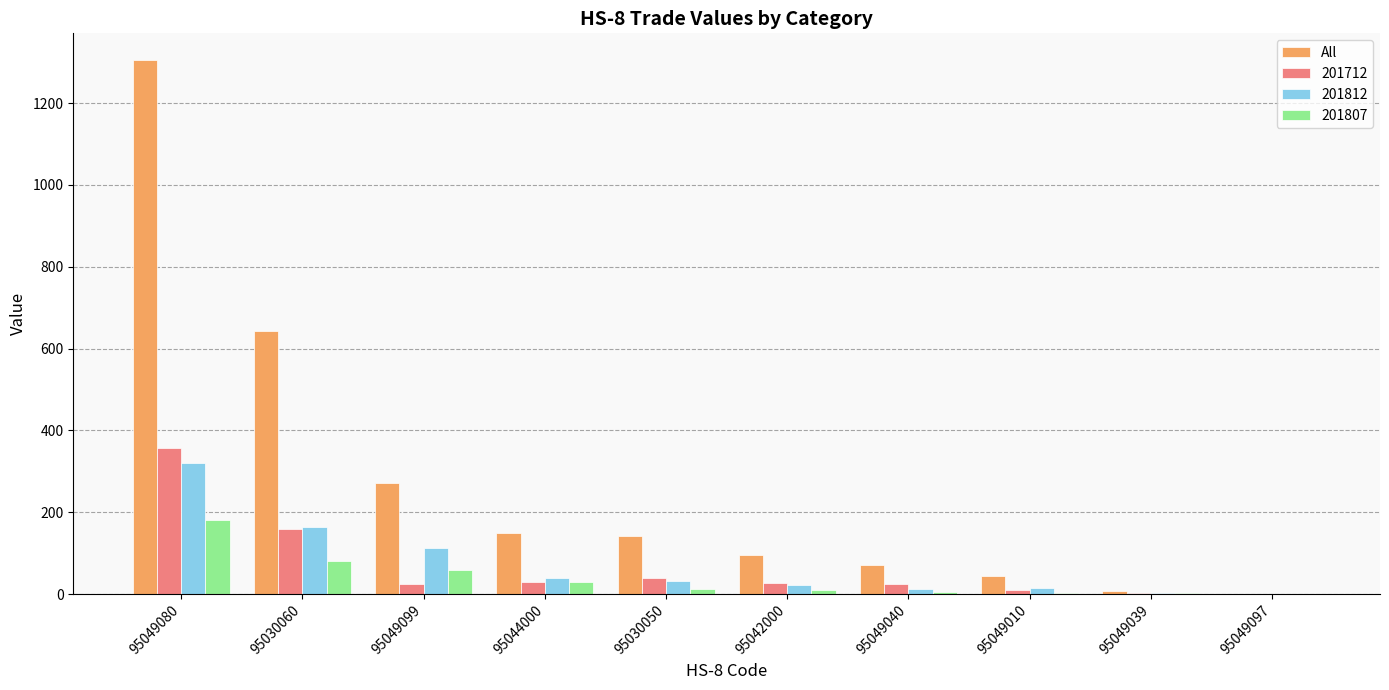

How many series are shown in this chart?

4